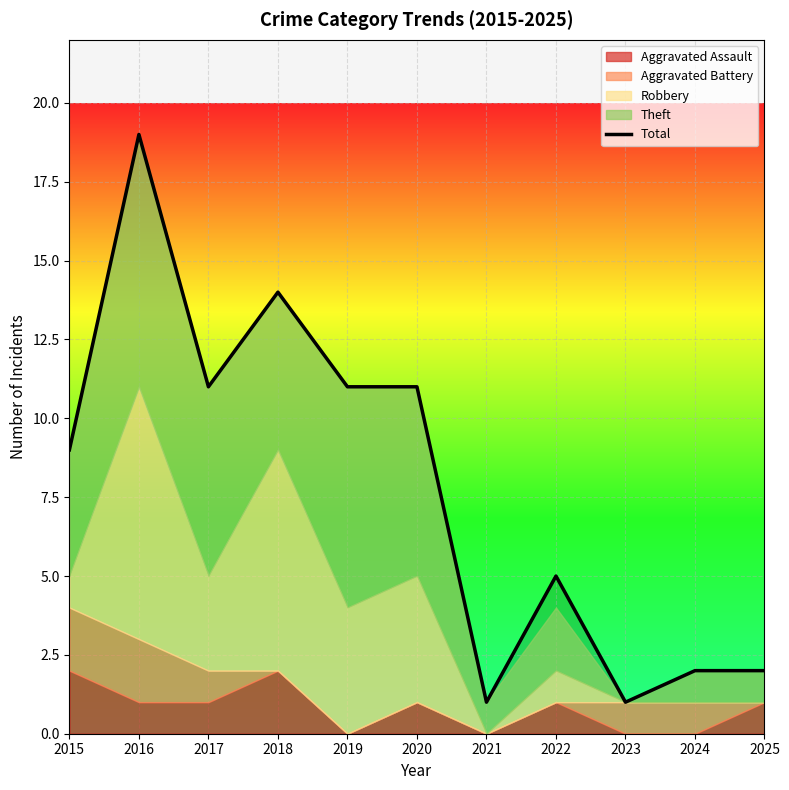

Approximately how many times larger is the value at 2015 compared to 2019?

0.8